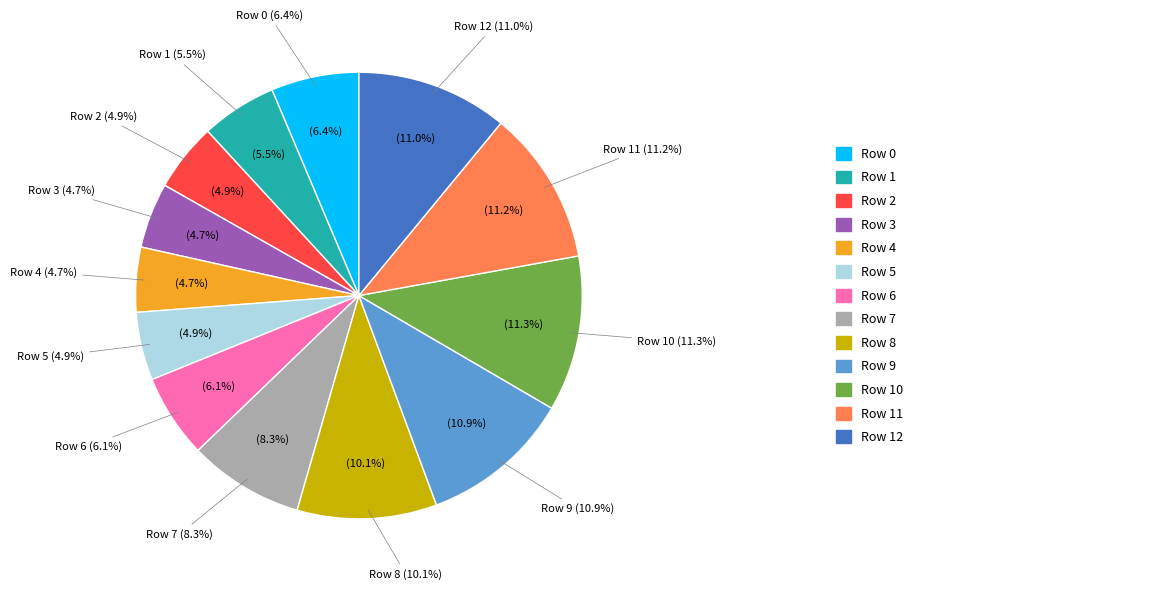

To the nearest percent, what is the average slice percentage?

8%